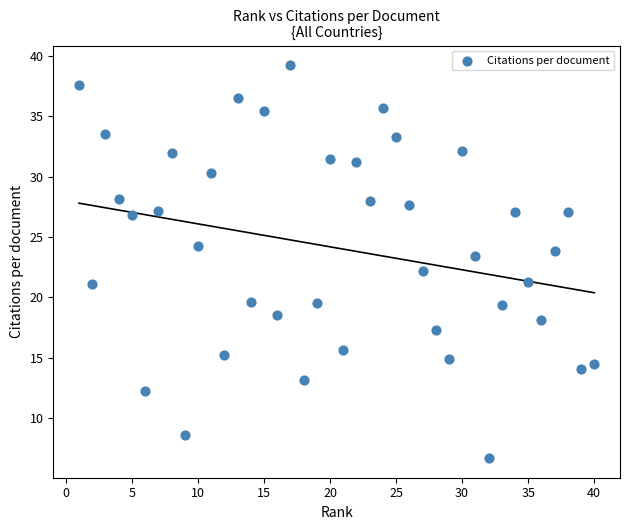

What is the range of X values (max minus min)?

39.0